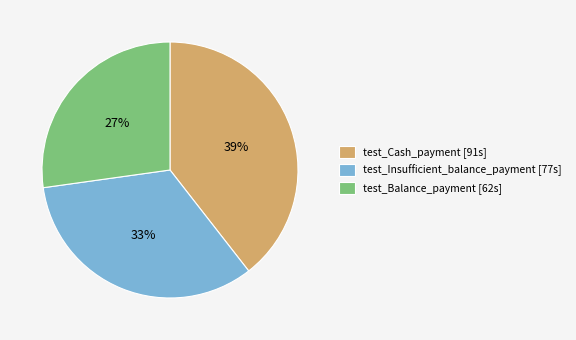

What is the largest slice in the pie chart?

test_Cash_payment